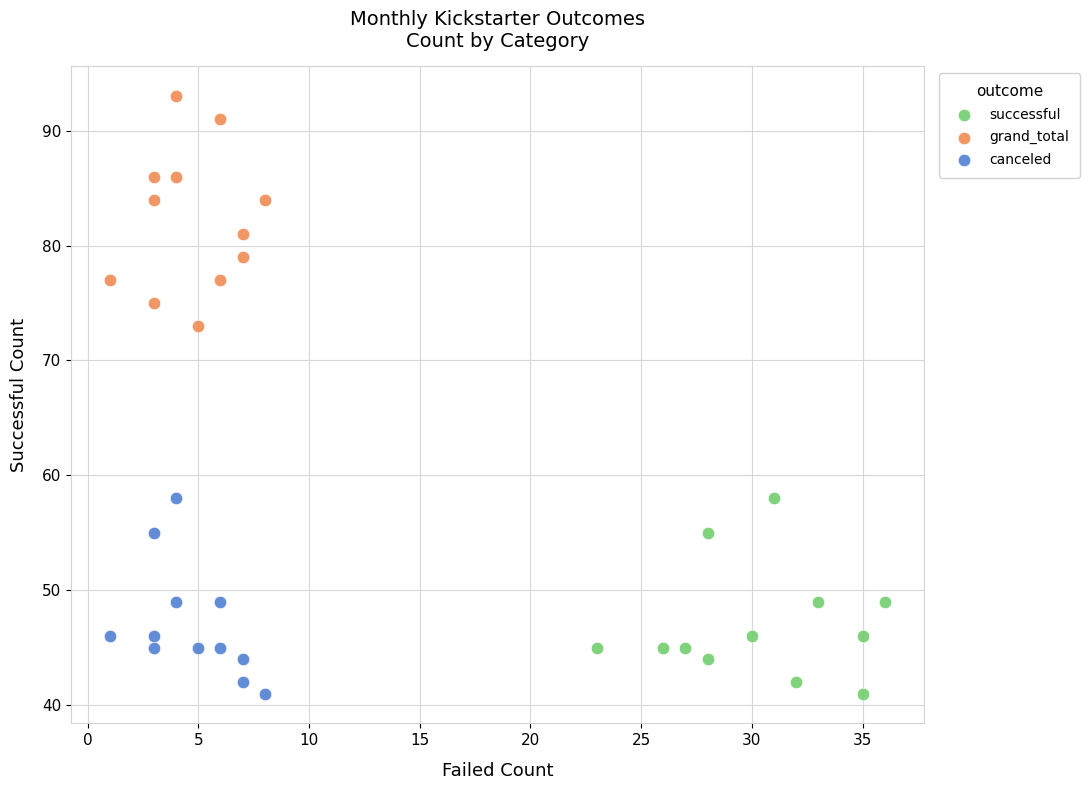

Which series has the widest spread of Y values?

grand_total